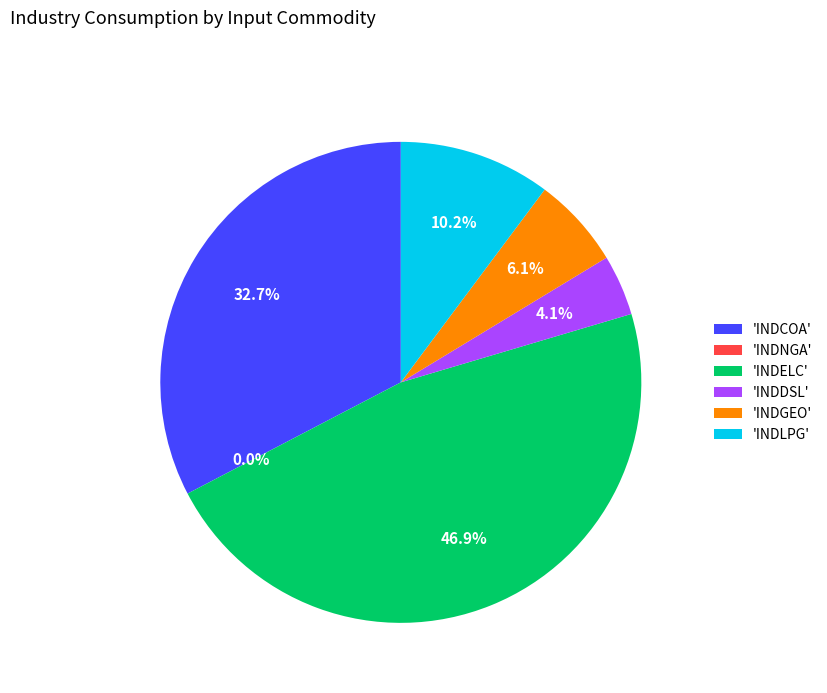

Which slice is the smallest?

INDNGA